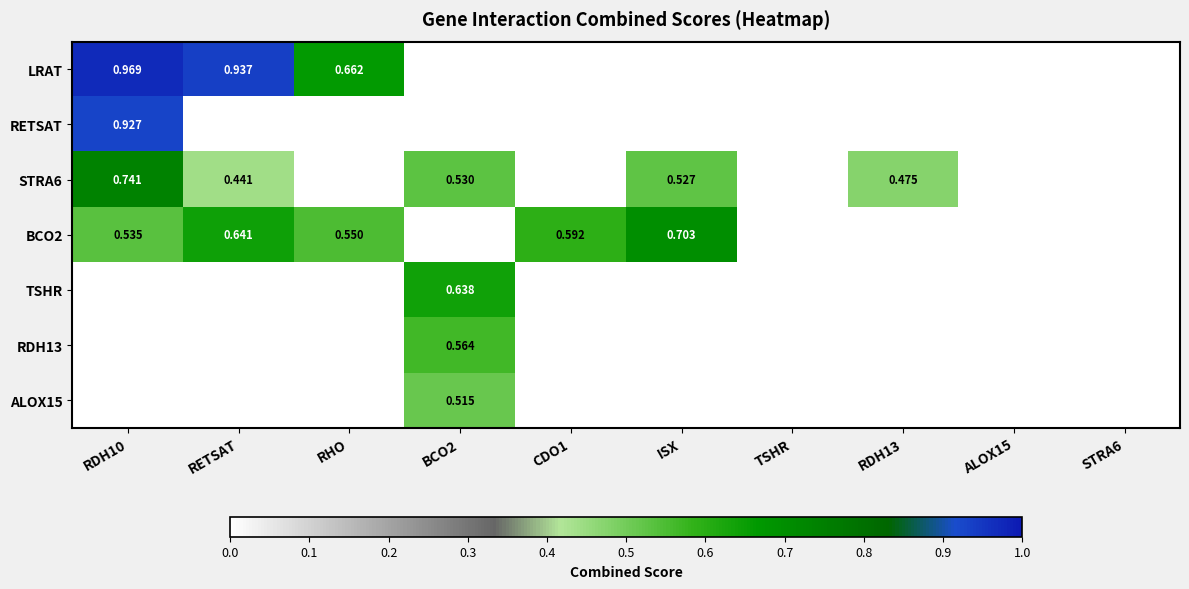

What is the total value across all series at RDH13?

0.5